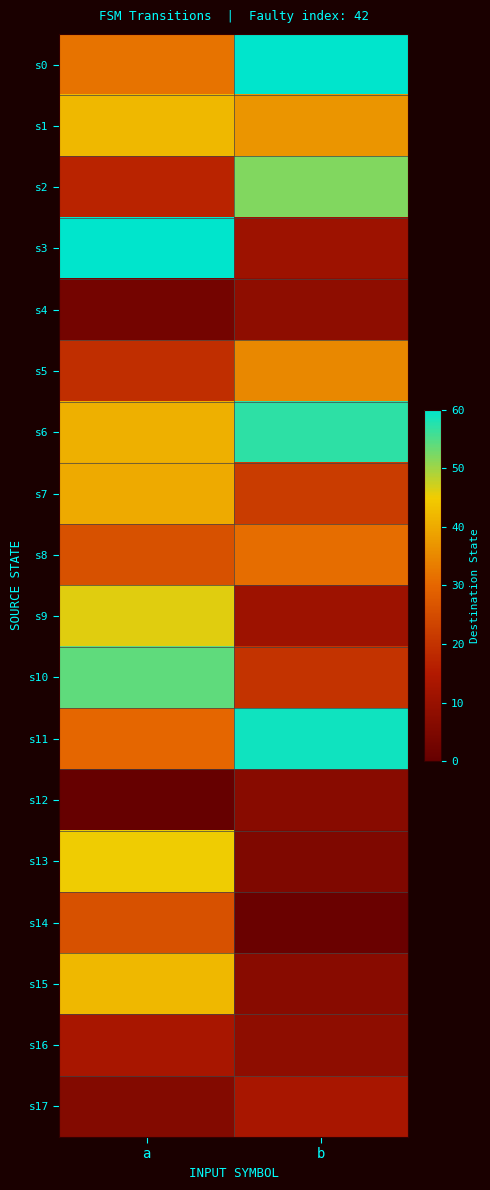

What is the difference between the highest and lowest values at a?

60